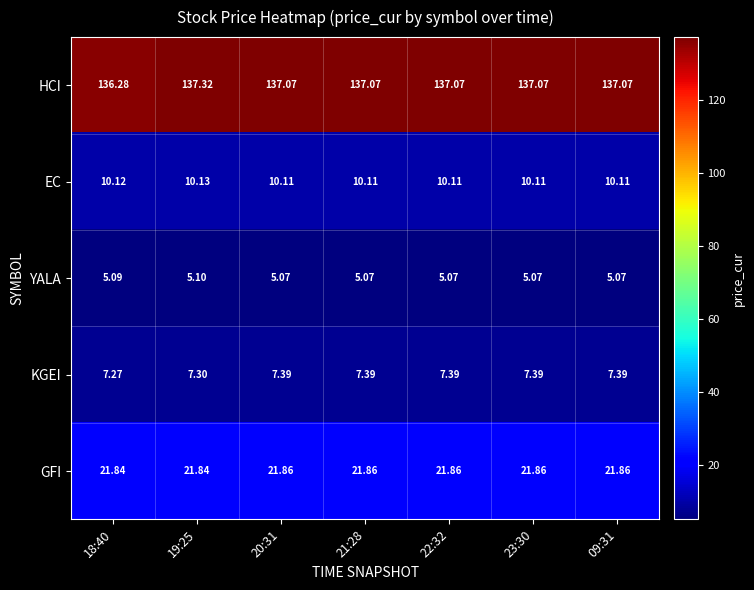

Rank the series by their maximum value, from highest to lowest.

HCI, GFI, EC, KGEI, YALA